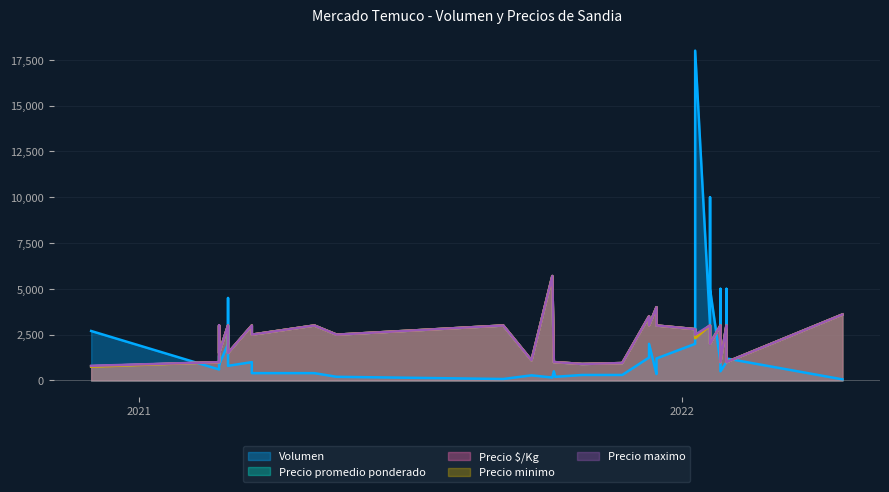

Does the chart have visible grid lines?

Yes